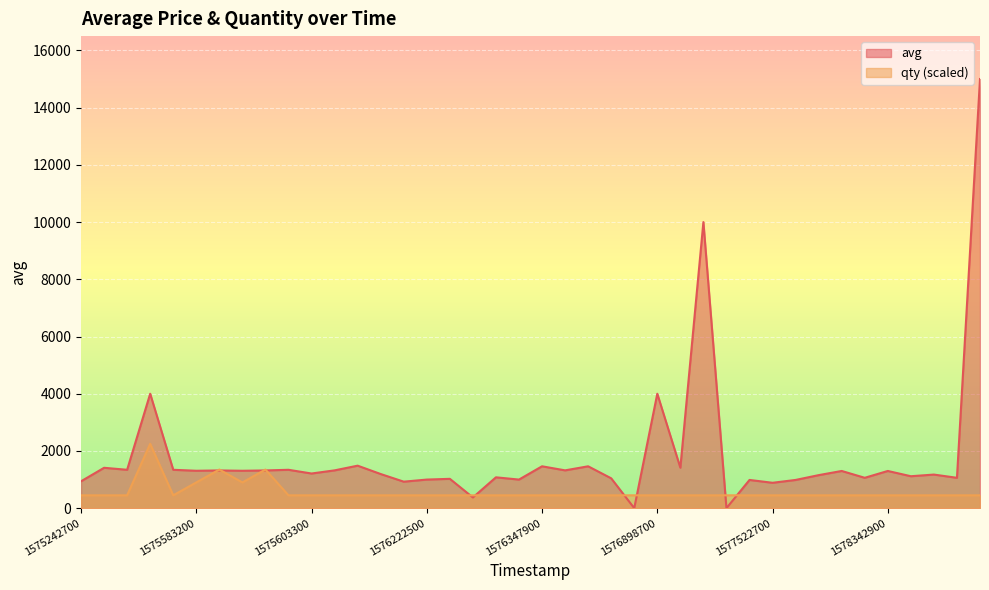

Does the chart display data point markers on the line(s)?

No